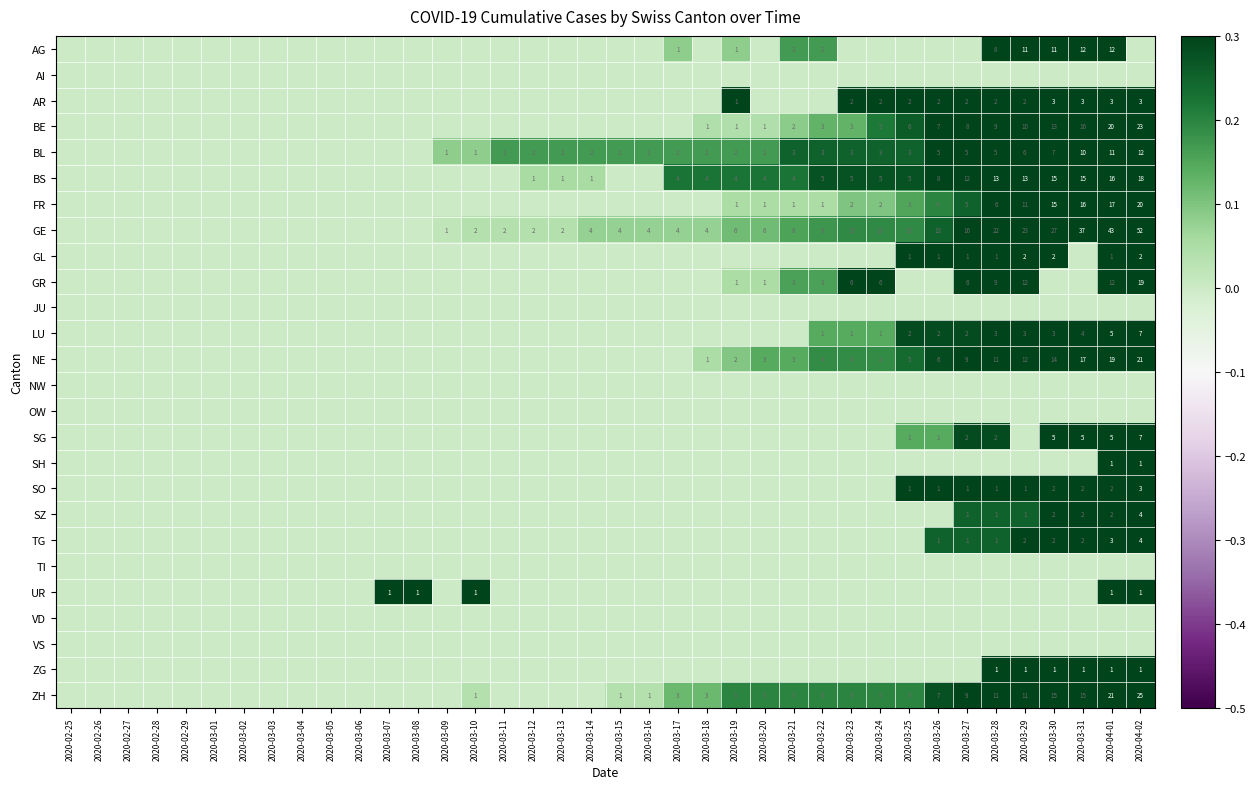

Is it true that BS equals 4 at 2020-03-21?

True